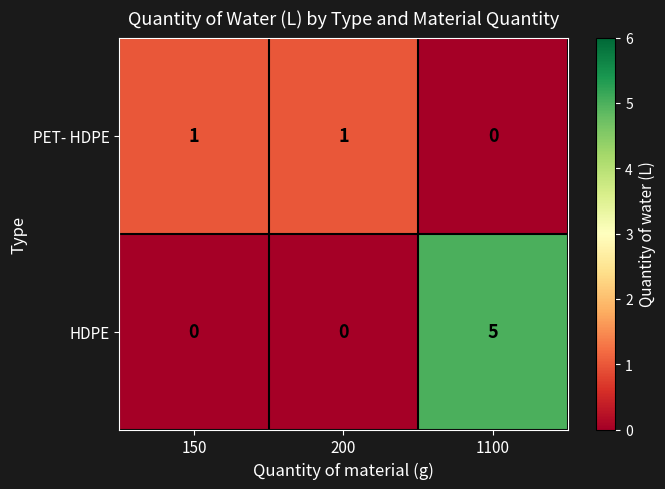

Which label corresponds to the largest value in the chart?

1100